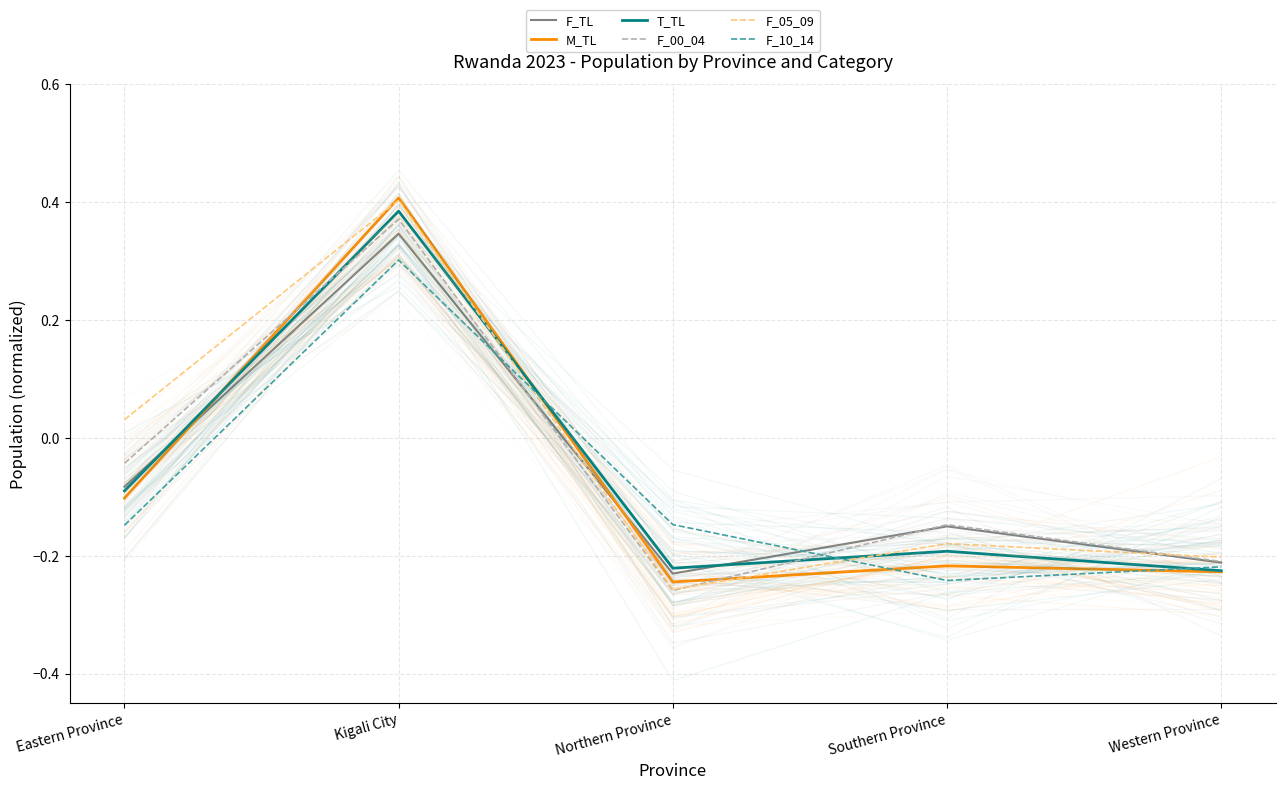

How many positive values does the F_TL series have?

1